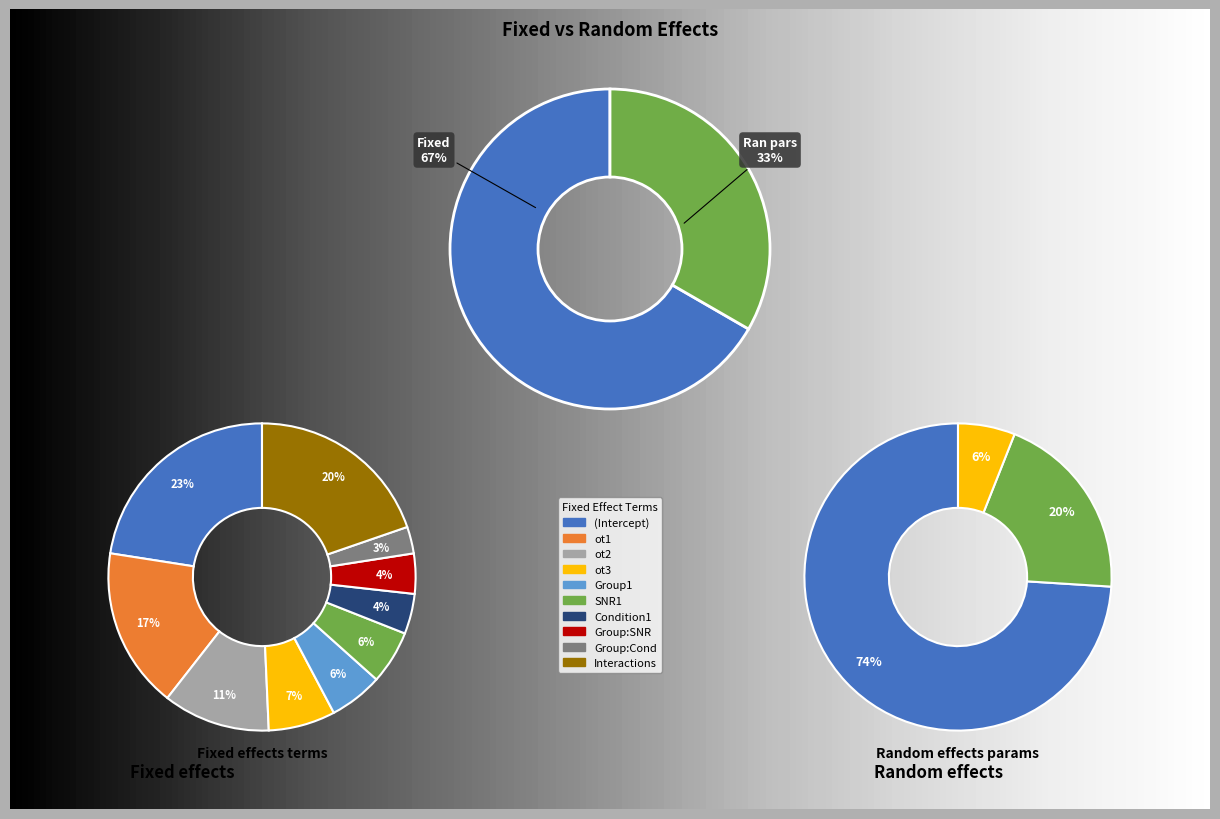

Rank the categories by value from lowest to highest.

ran_pars, fixed